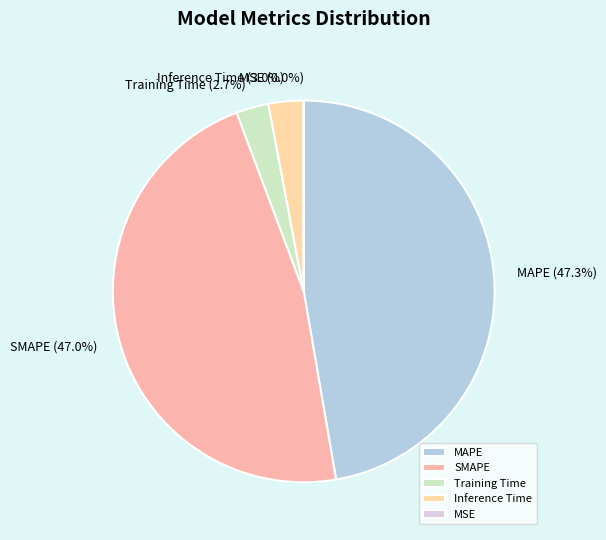

Does SMAPE represent more than half of the total?

No